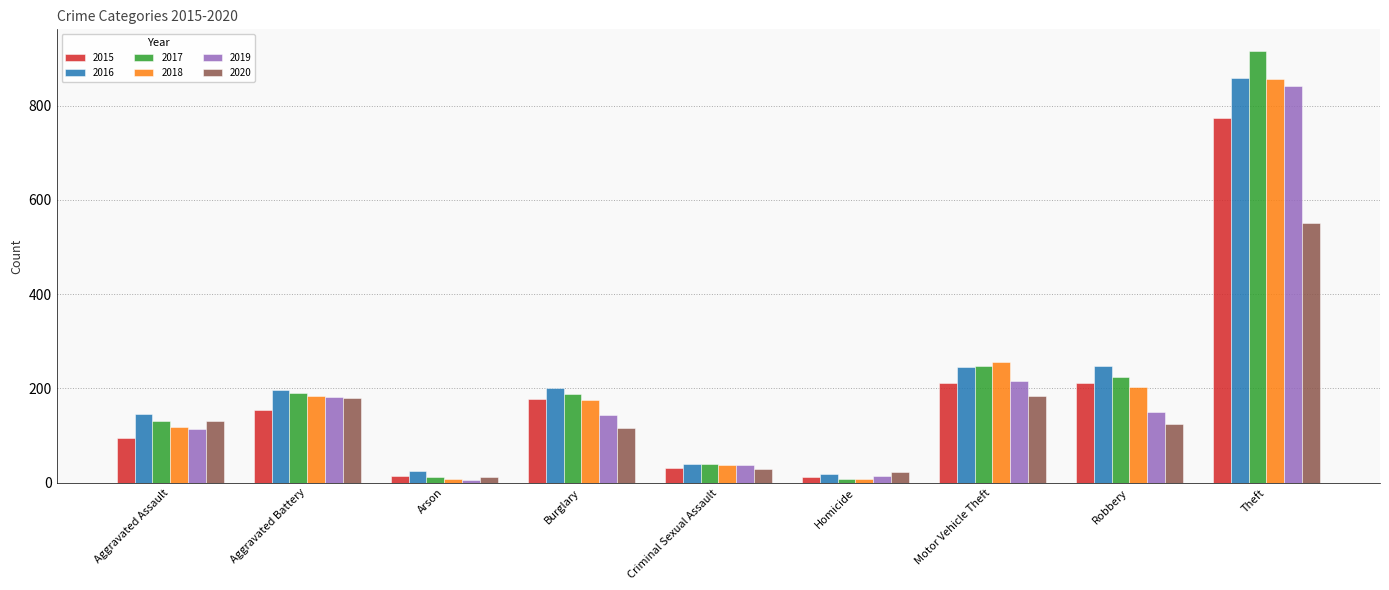

At which category is the sum across all series the highest?

Theft